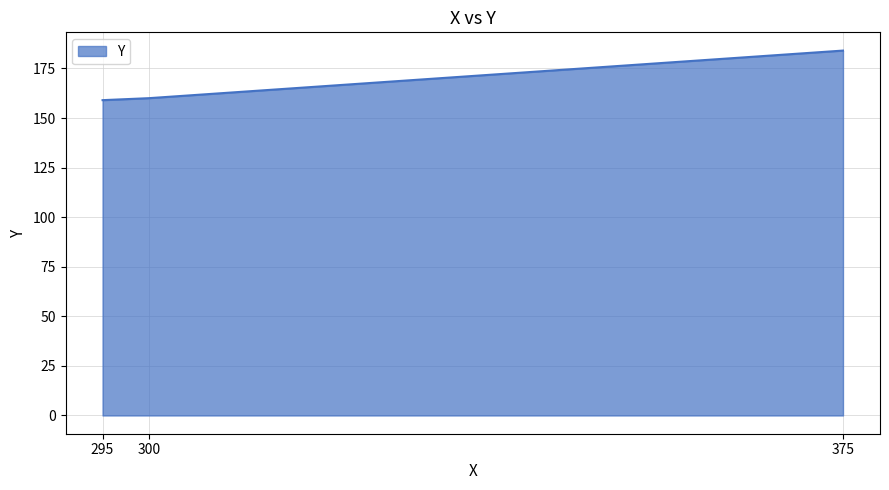

The chart shows a value of 184 at 375. True or false?

True